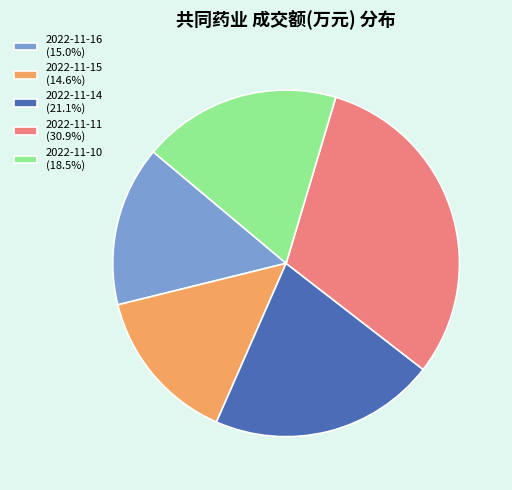

Is there any slice that represents more than half of the pie?

No